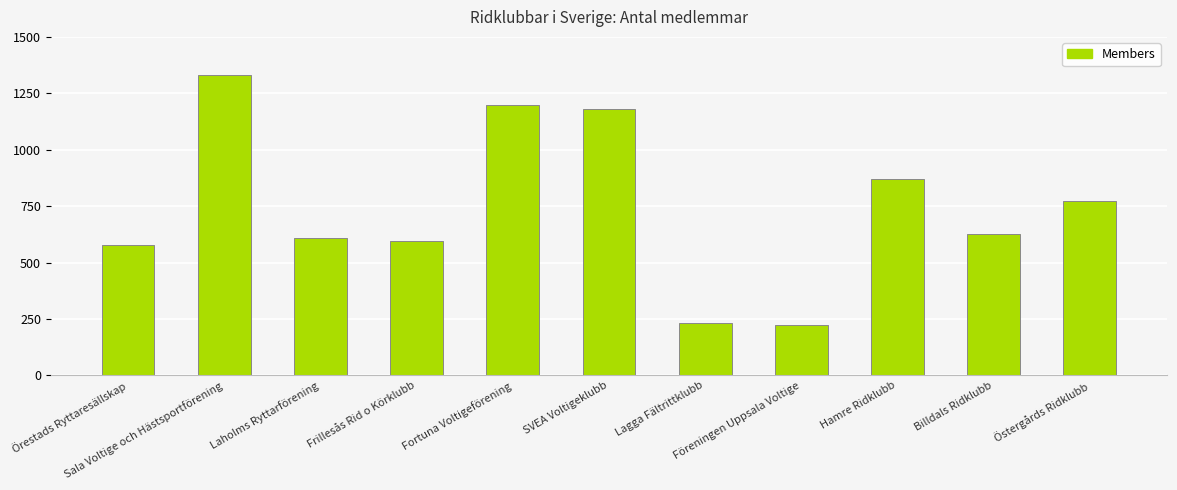

What is the value of the 8th bar from the left?

223